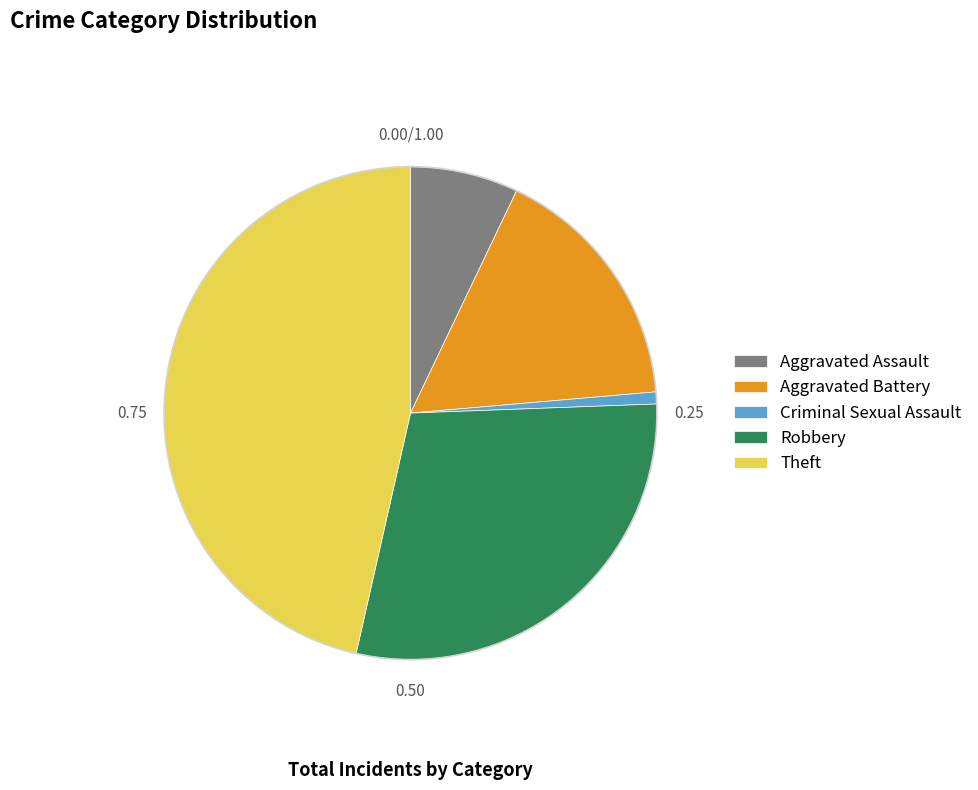

How many segments does this pie chart have?

5